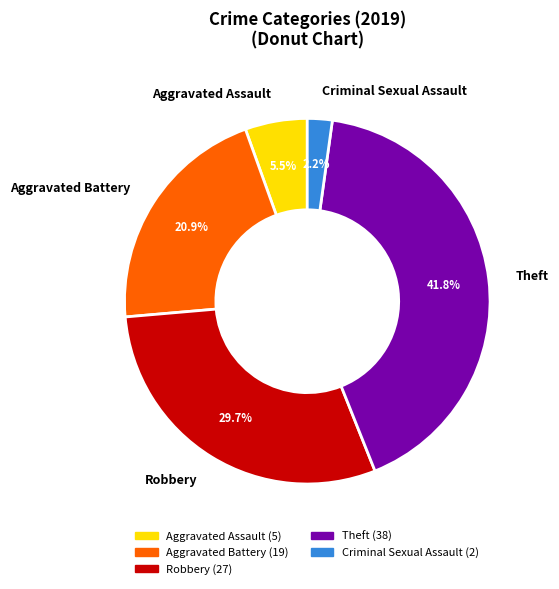

Is the sum of Criminal Sexual Assault and Theft greater than half?

No